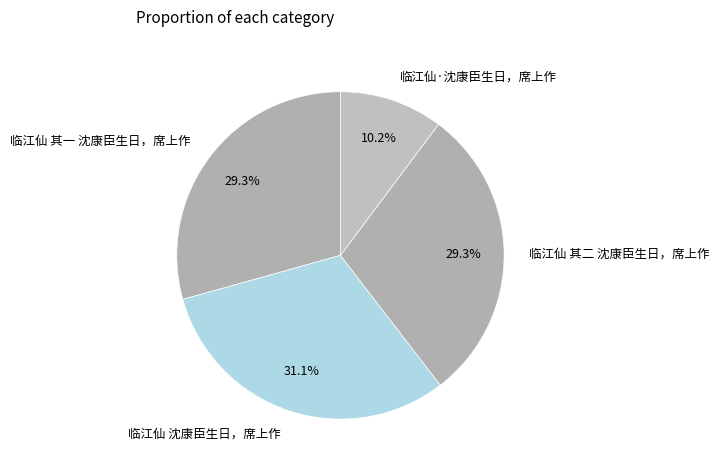

Which category has the smallest portion of the pie?

临江仙·沈康臣生日，席上作